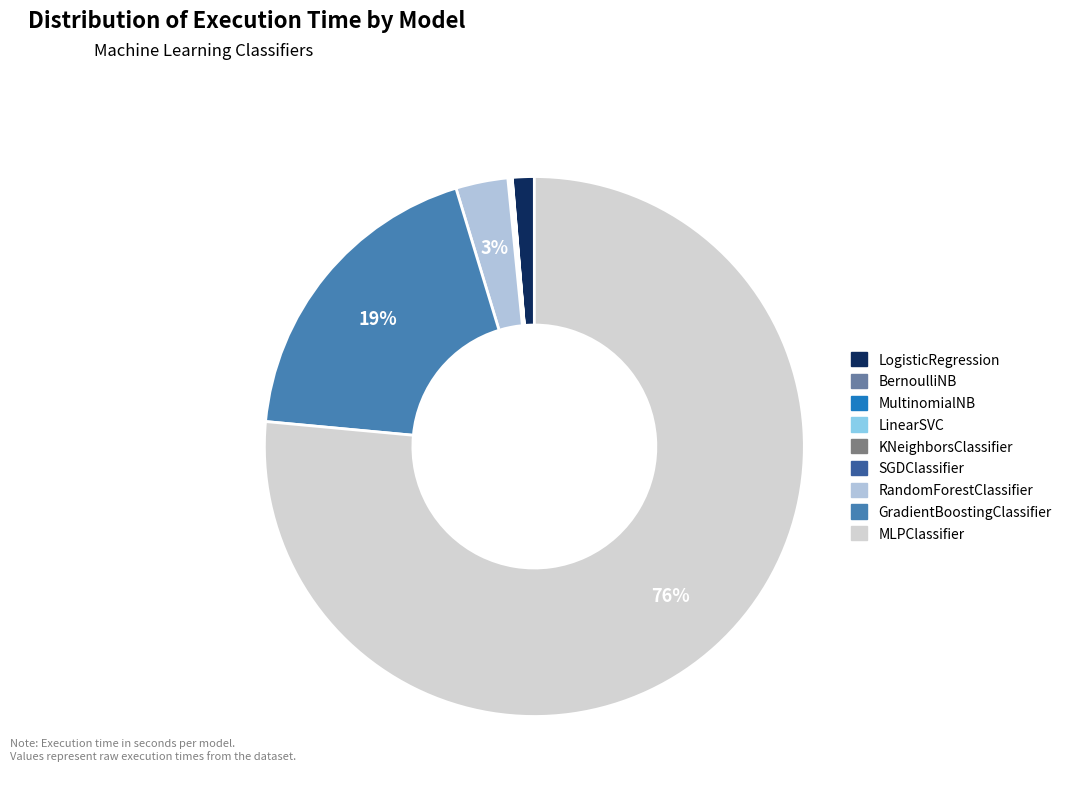

Is it true that RandomForestClassifier is 1% of the pie?

False